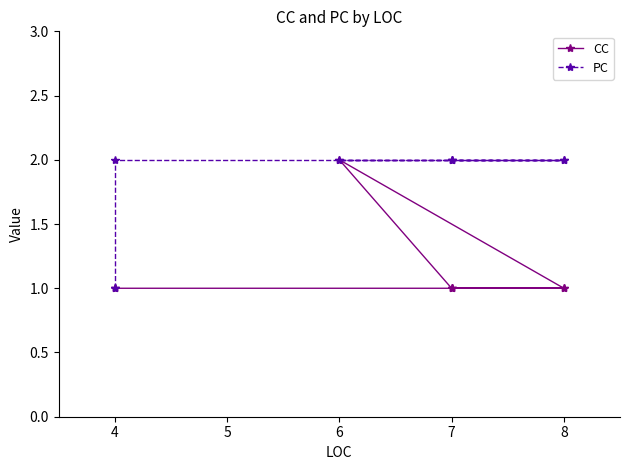

How many lines are shown in the chart?

2